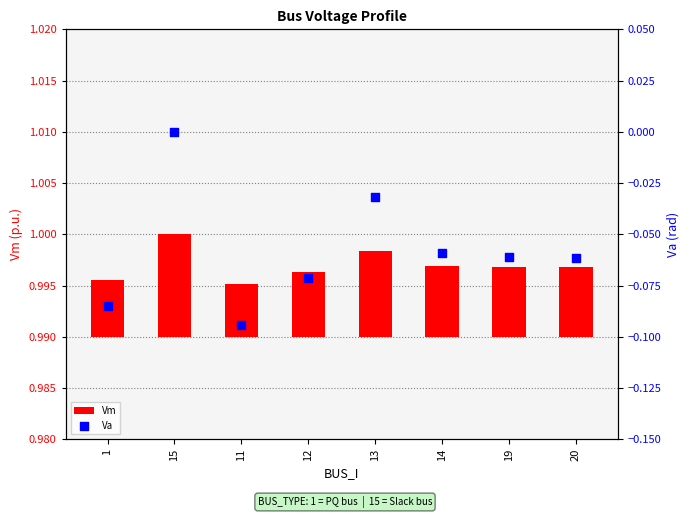

Which series has the largest Y range (max minus min)?

Va